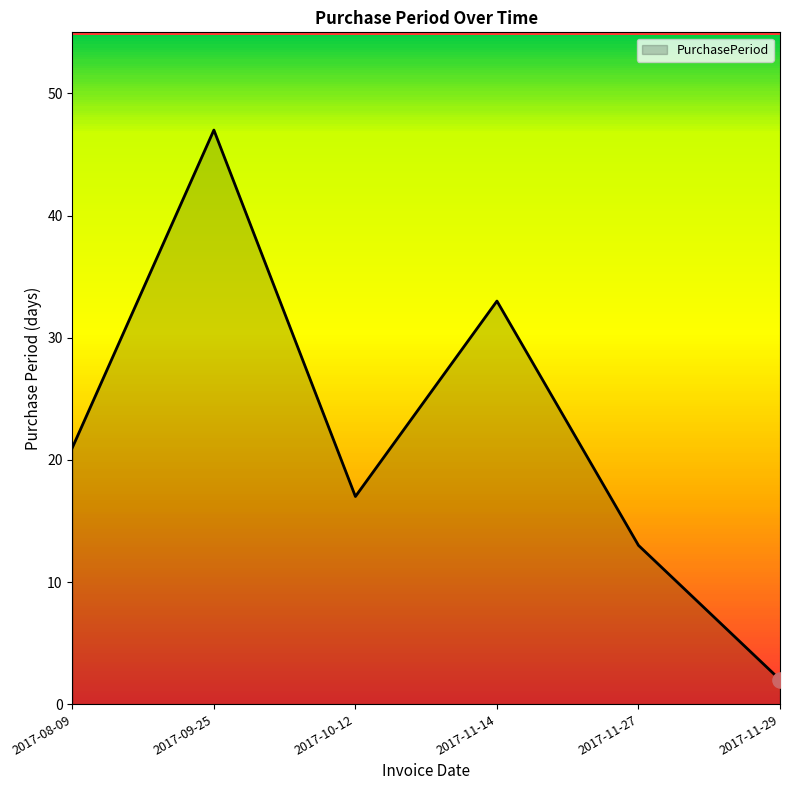

Between 2017-09-25 and 2017-08-09, which is larger?

2017-09-25